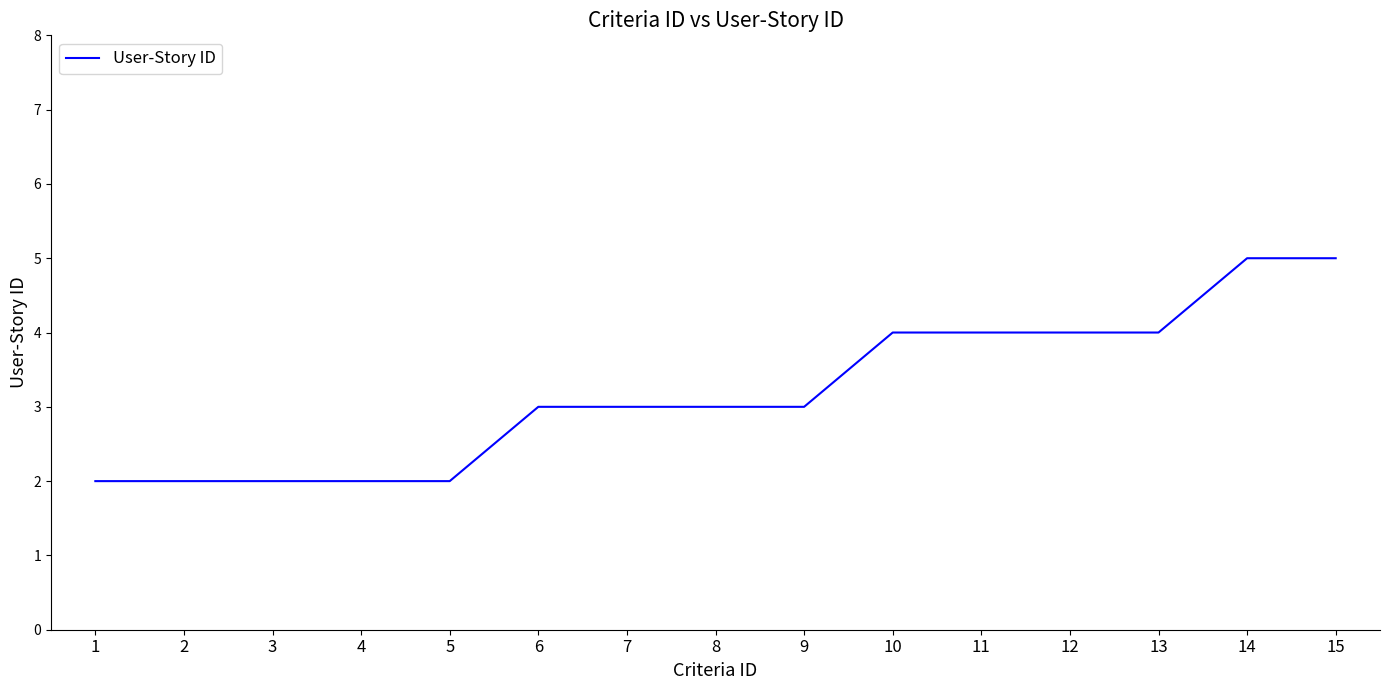

What is the average value?

3